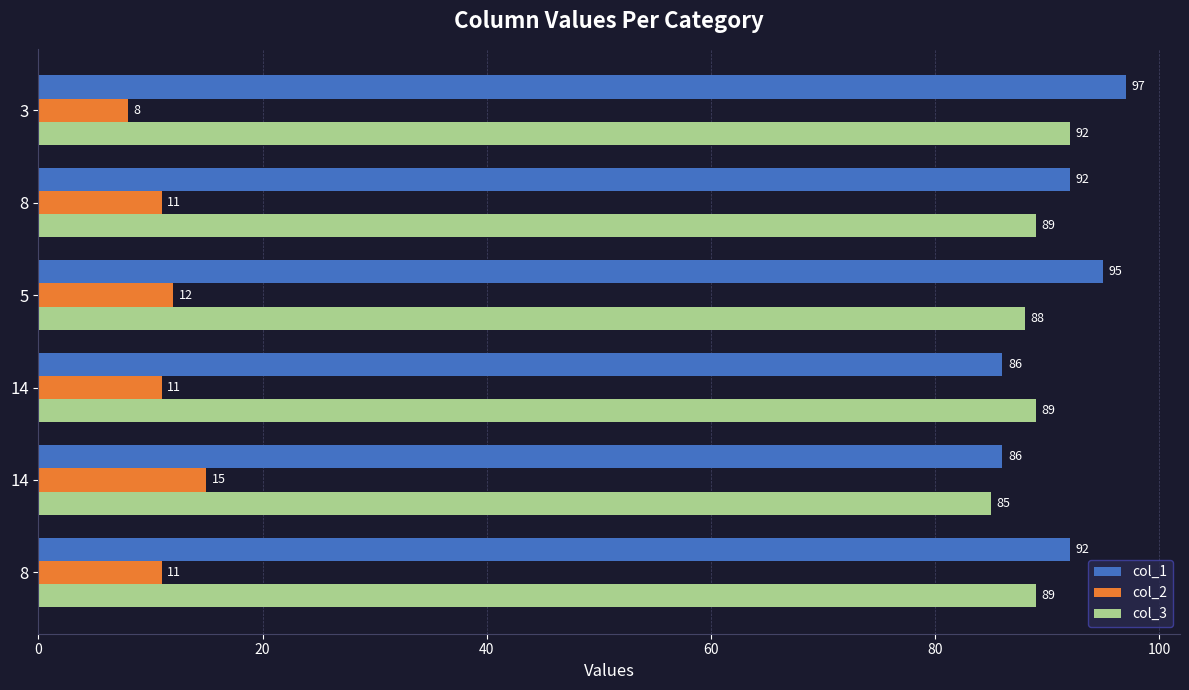

How many categories are shown in the chart?

6